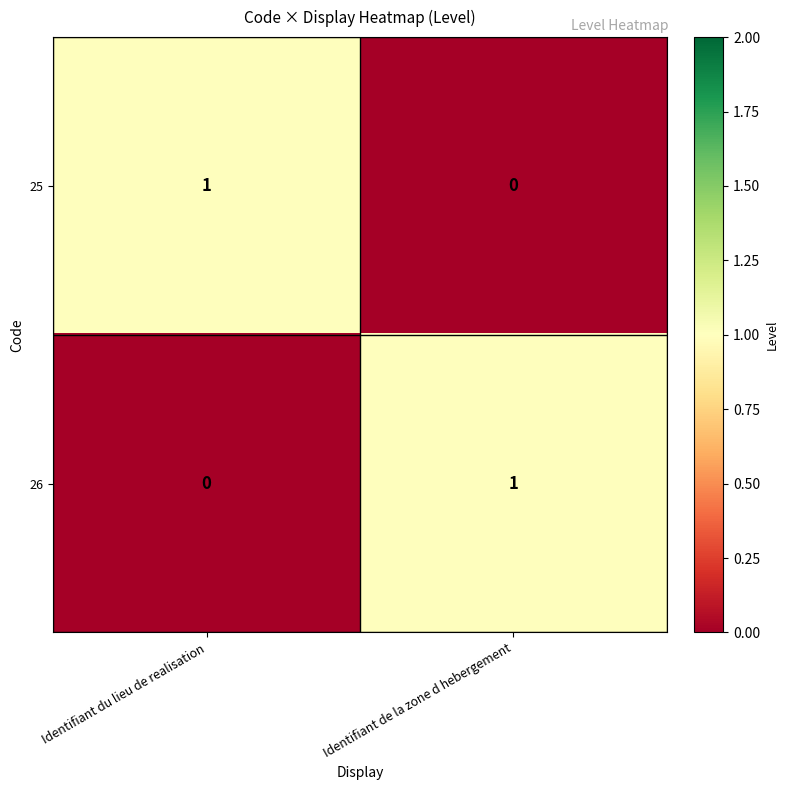

At which label is 26 closest to 0?

Identifiant du lieu de realisation